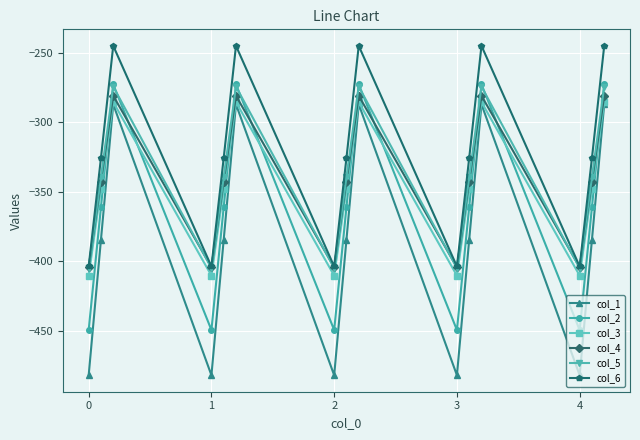

True or false: col_5 has more than 0 points higher than both neighbors.

True